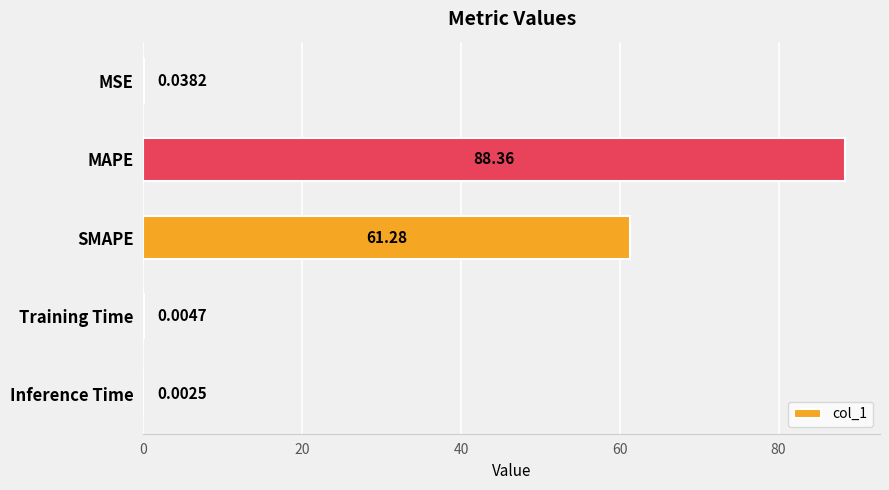

What is the change in value from SMAPE to Inference Time?

-61.3